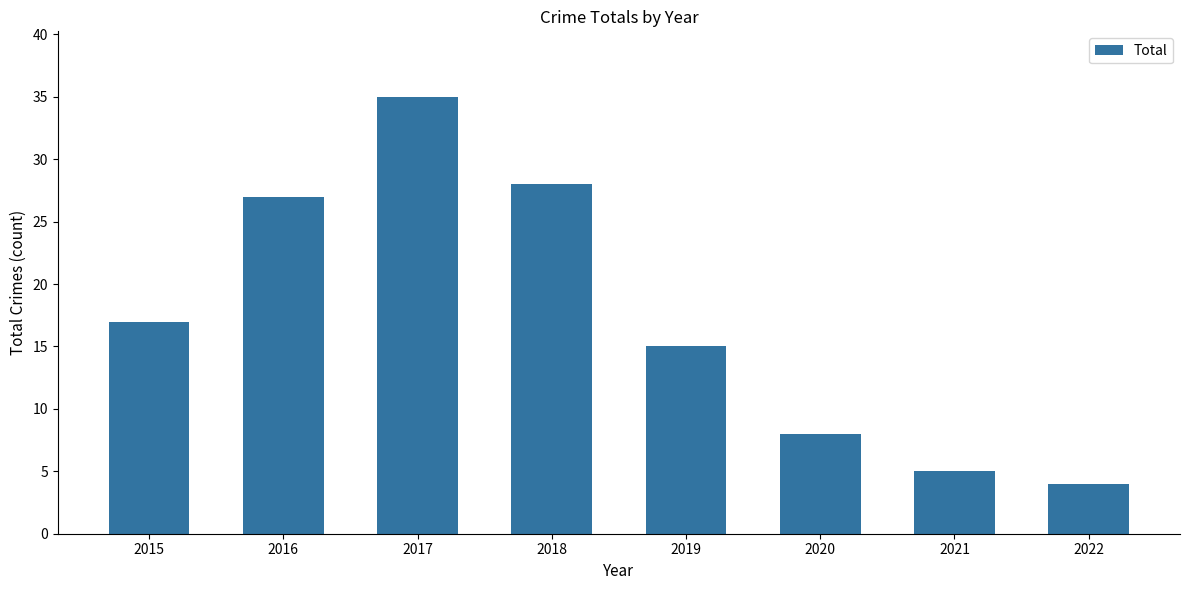

Reading left to right, list all the values displayed in this chart.

2015=17	2016=27	2017=35	2018=28	2019=15	2020=8	2021=5	2022=4